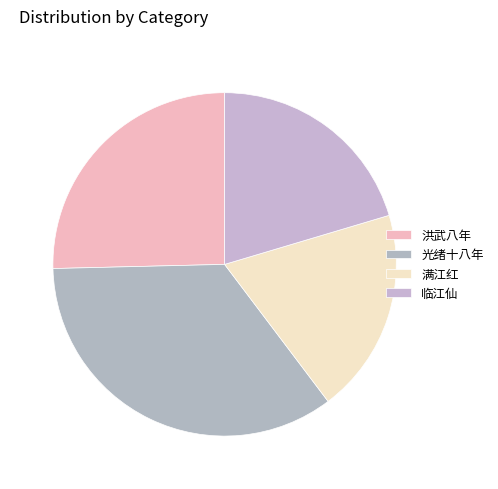

Count the number of slices in the pie.

4